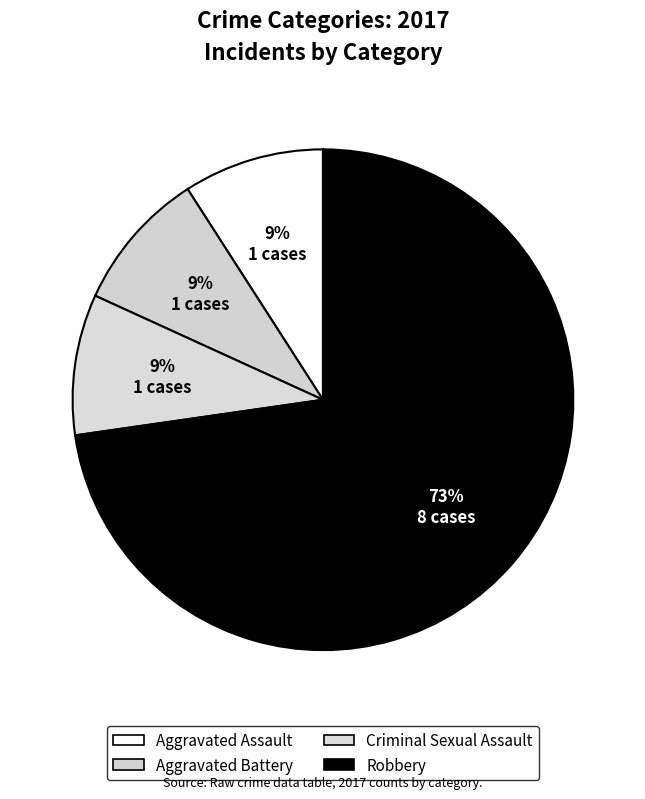

What percentage is the Robbery slice, to the nearest percent?

73%